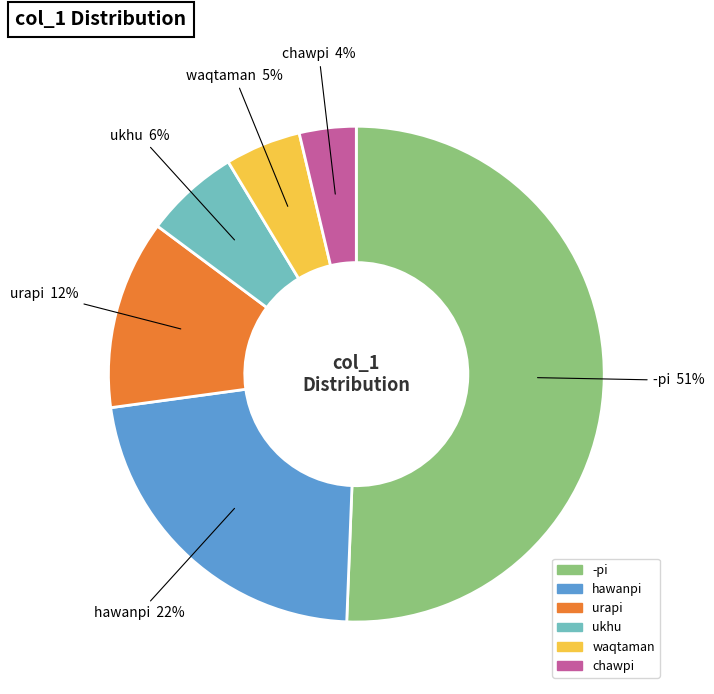

Between hawanpi and waqtaman, which is larger?

hawanpi